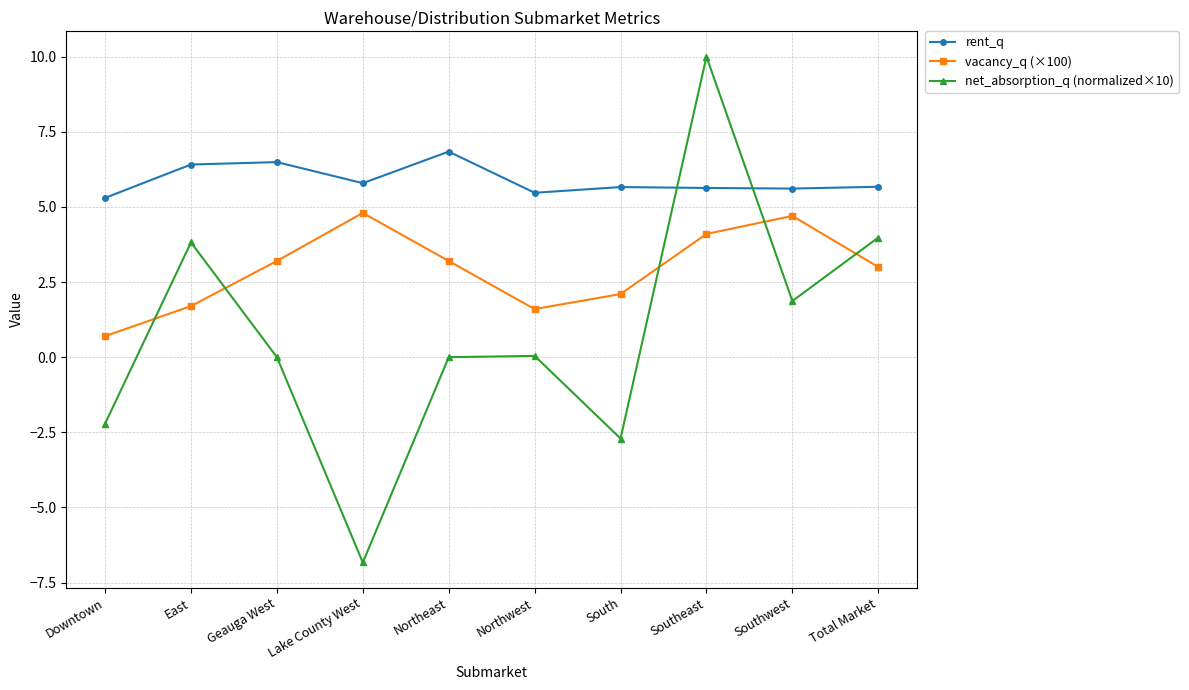

What is the value of the net_absorption_q (normalized×10) point at the 2nd from the left?

3.8